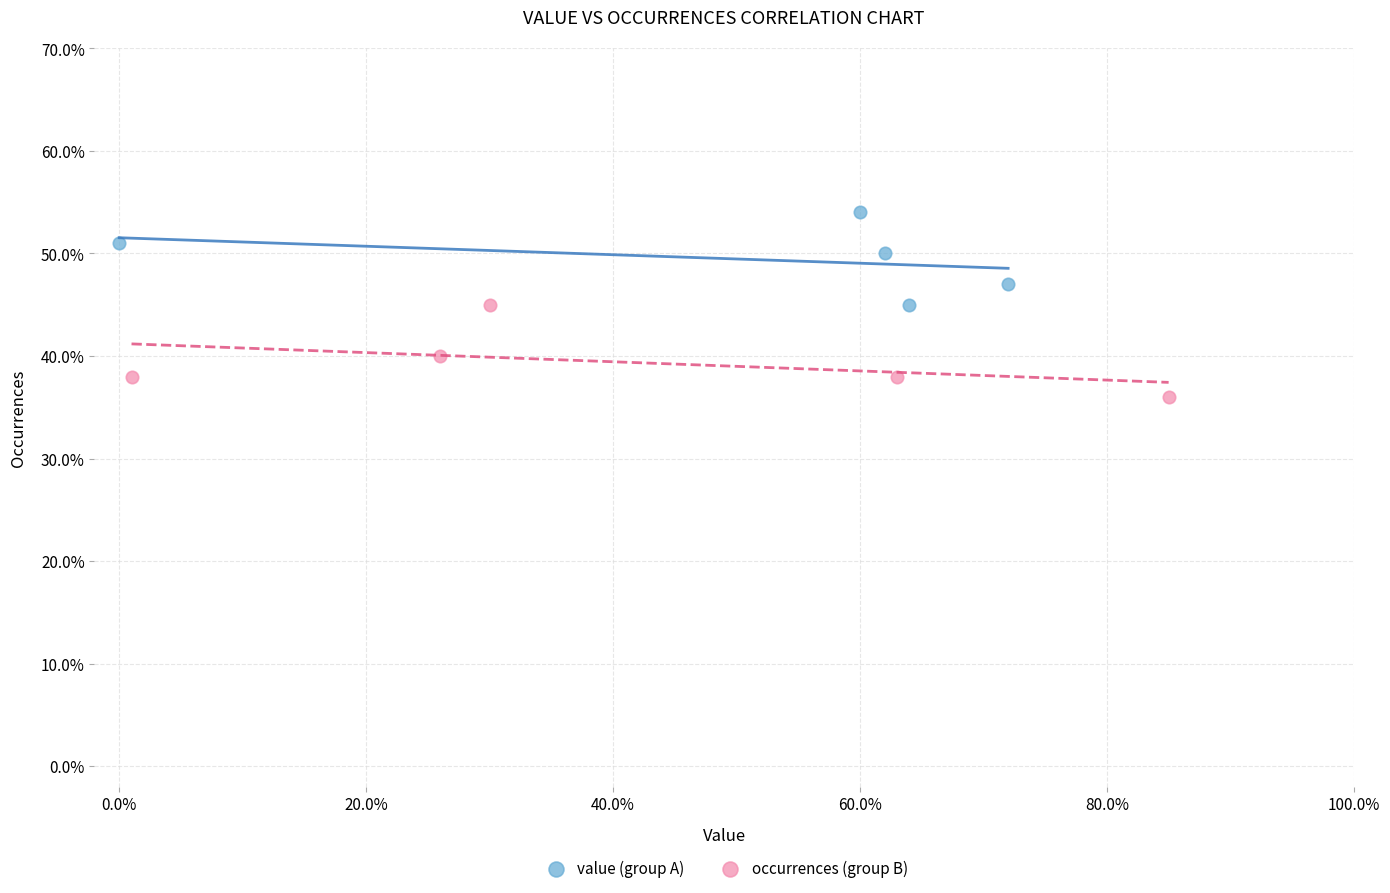

What are all the series names shown in the legend?

value (group A), occurrences (group B)